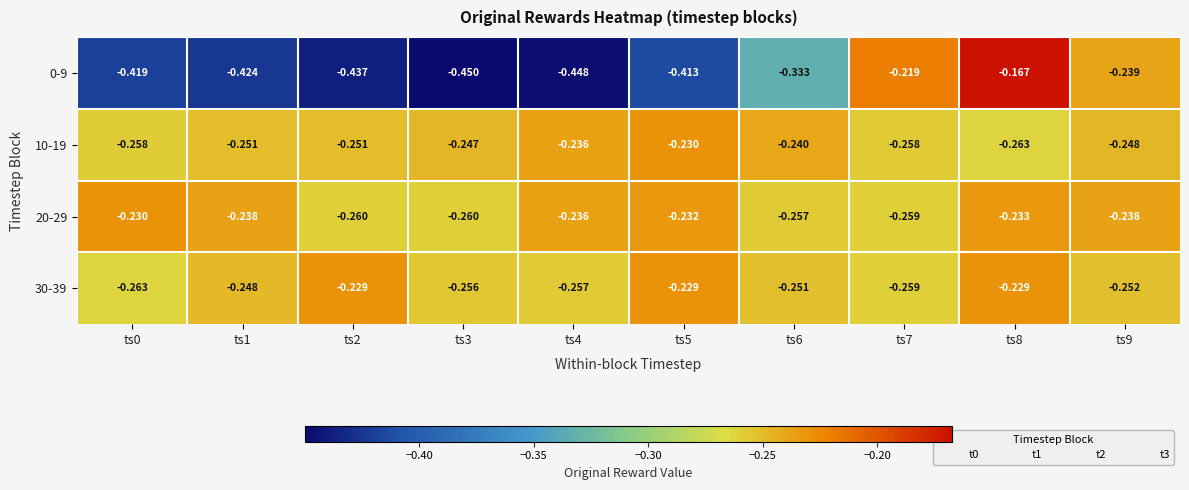

Is the value of 10-19 at ts5 greater than the value of 30-39 at ts3?

Yes